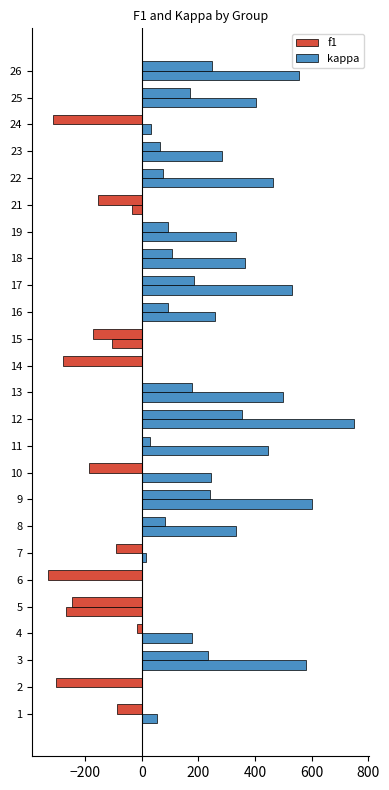

True or false: f1 has a value of -223.1 at 19.

False